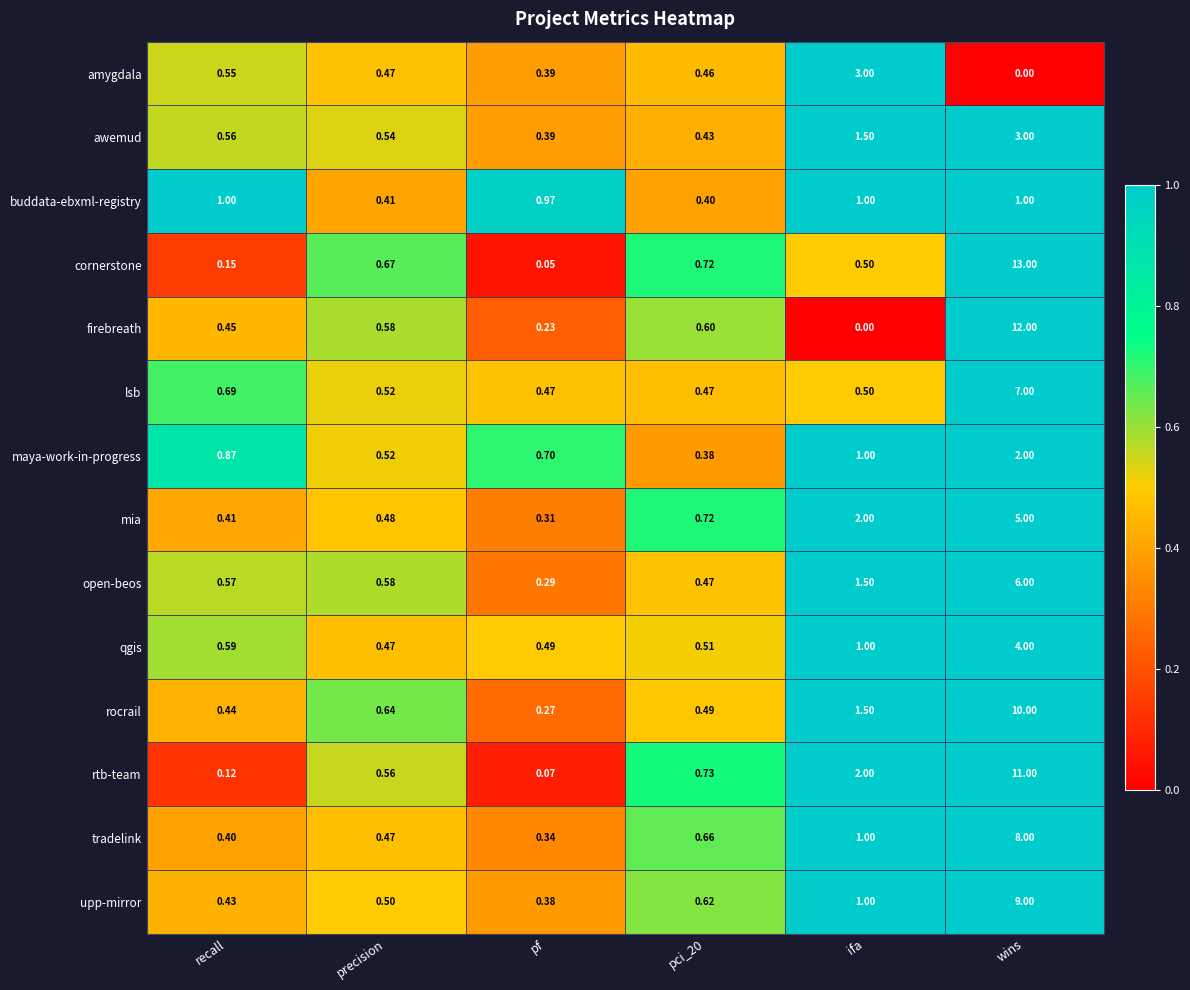

At which label does open-beos reach its peak?

wins